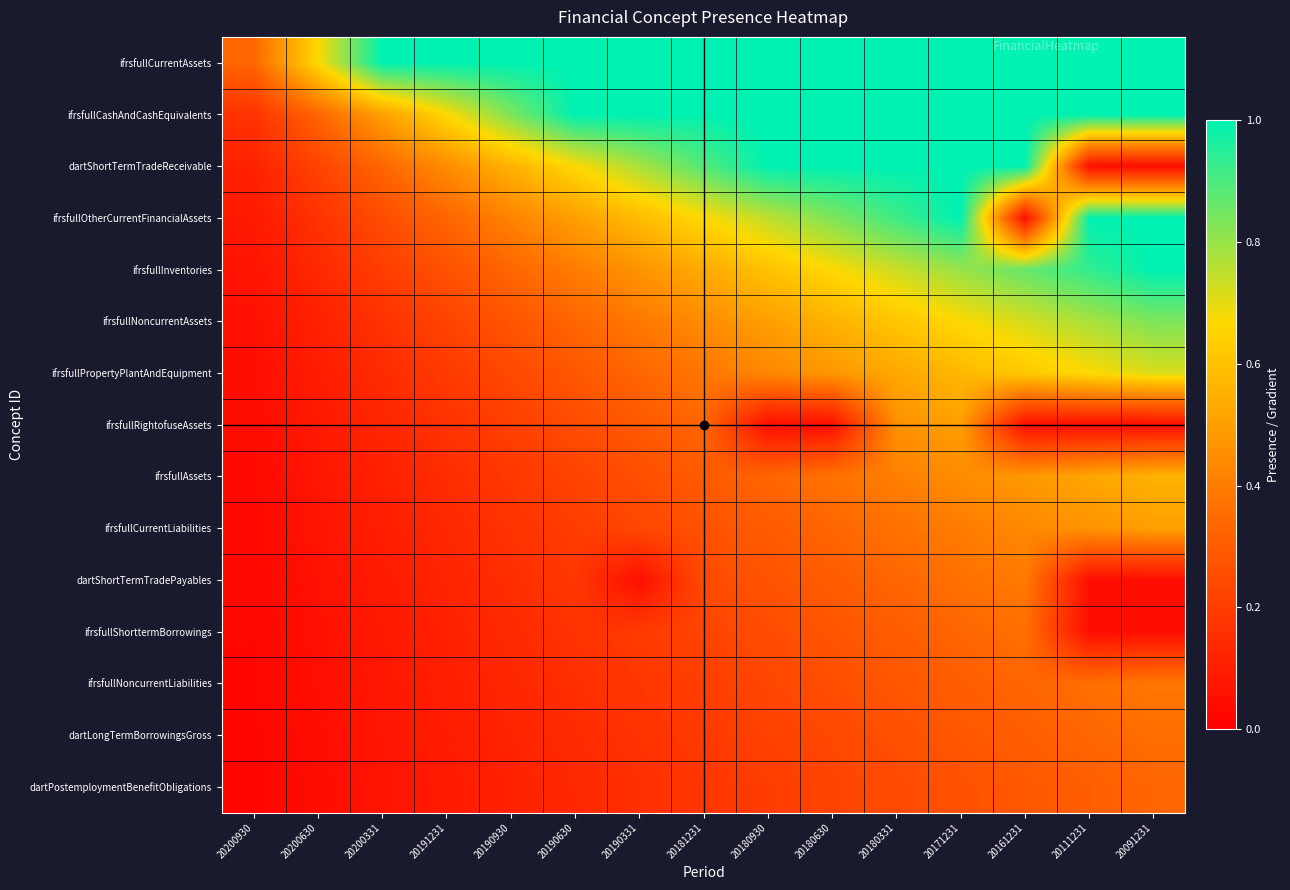

List the series in order of their peak value, highest first.

ifrsfullCurrentAssets, ifrsfullCashAndCashEquivalents, dartShortTermTradeReceivable, ifrsfullOtherCurrentFinancialAssets, ifrsfullInventories, ifrsfullNoncurrentAssets, ifrsfullPropertyPlantAndEquipment, ifrsfullAssets, ifrsfullRightofuseAssets, ifrsfullCurrentLiabilities, dartShortTermTradePayables, ifrsfullNoncurrentLiabilities, ifrsfullShorttermBorrowings, dartLongTermBorrowingsGross, dartPostemploymentBenefitObligations